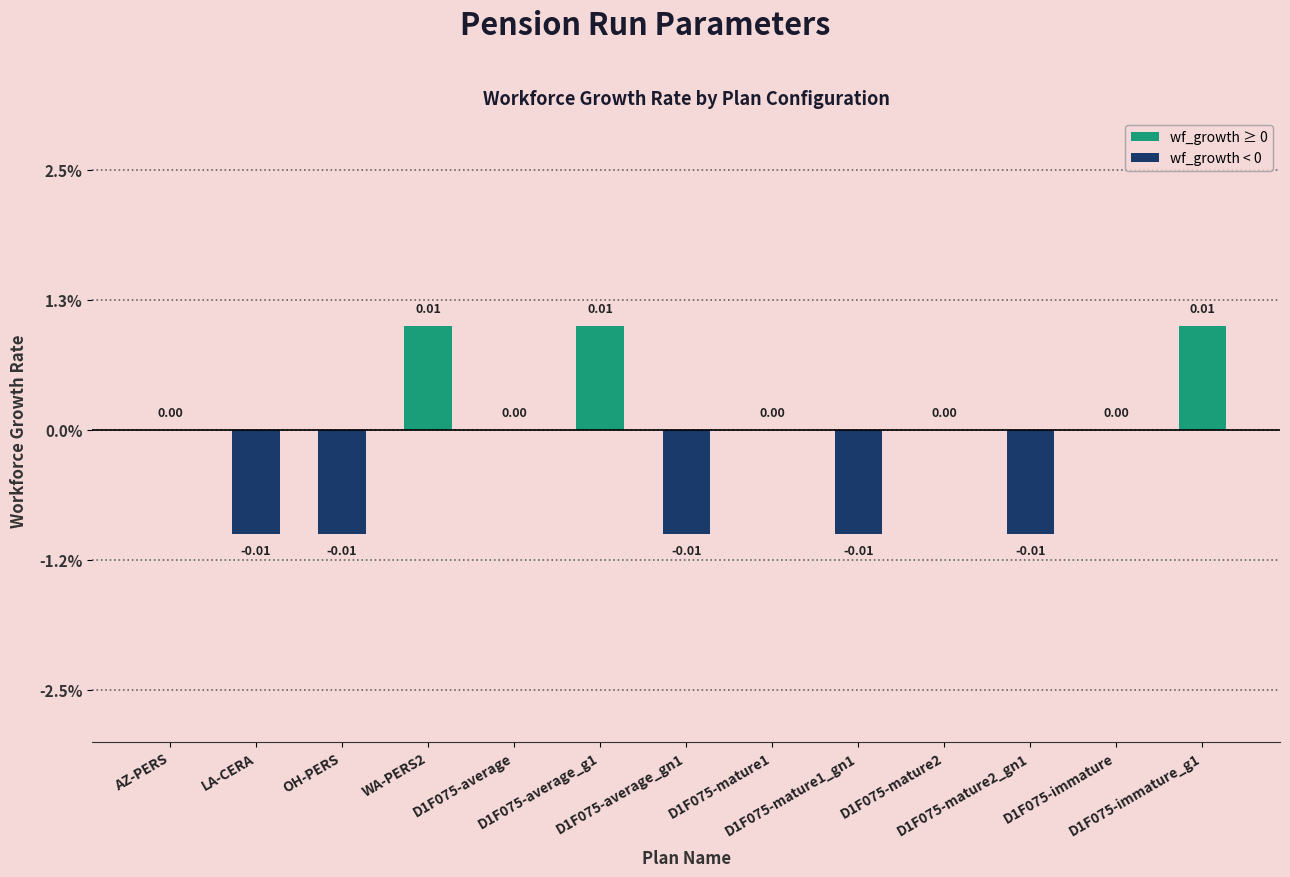

What position from the right is D1F075-immature_g1?

1